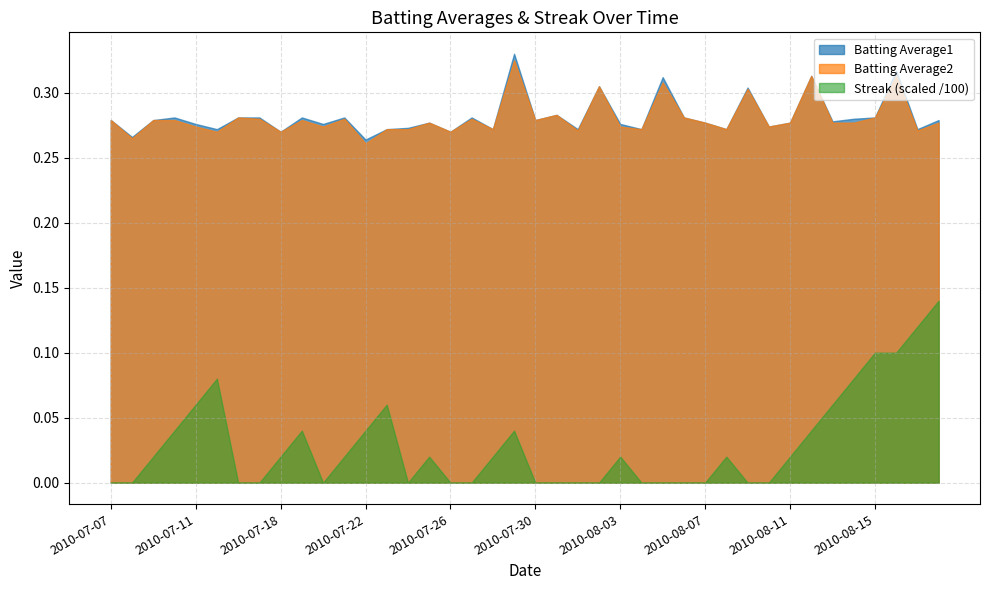

How many data points does each series have?

40